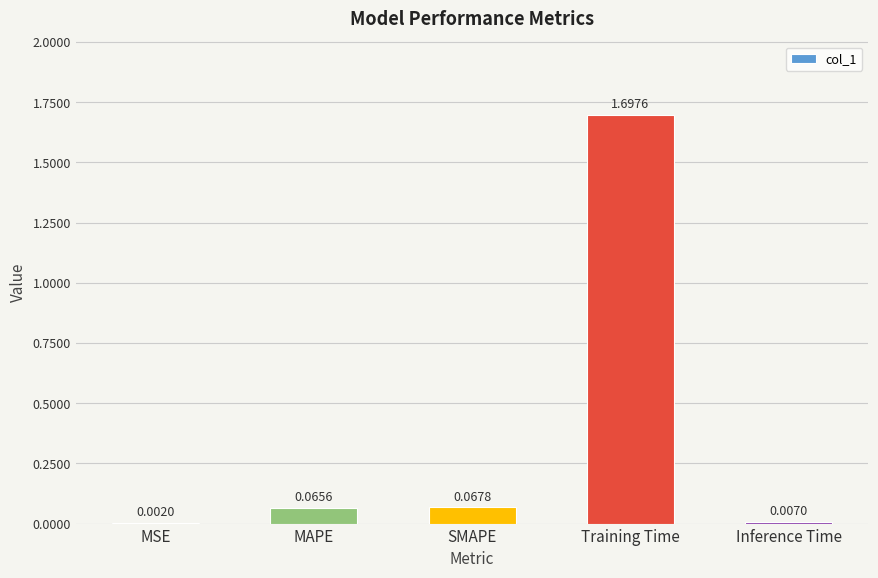

Which category has the highest value across all series?

Training Time